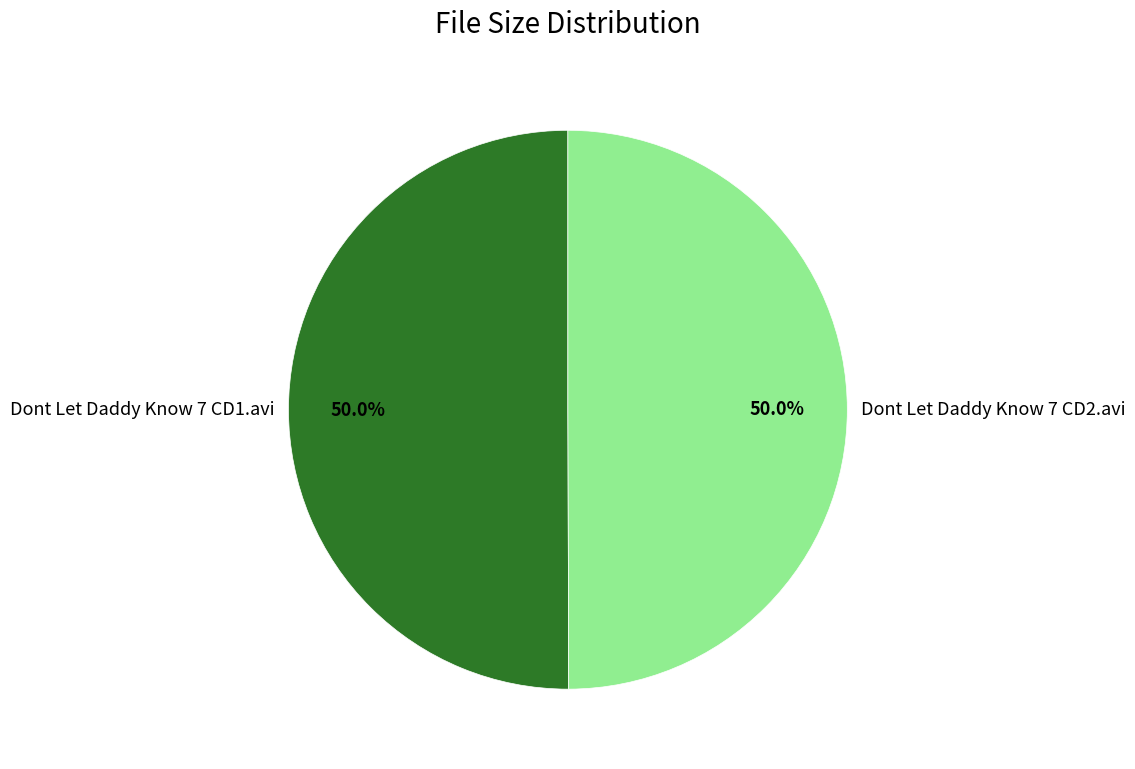

True or false: Dont Let Daddy Know 7 CD2.avi accounts for 50% of the total.

True